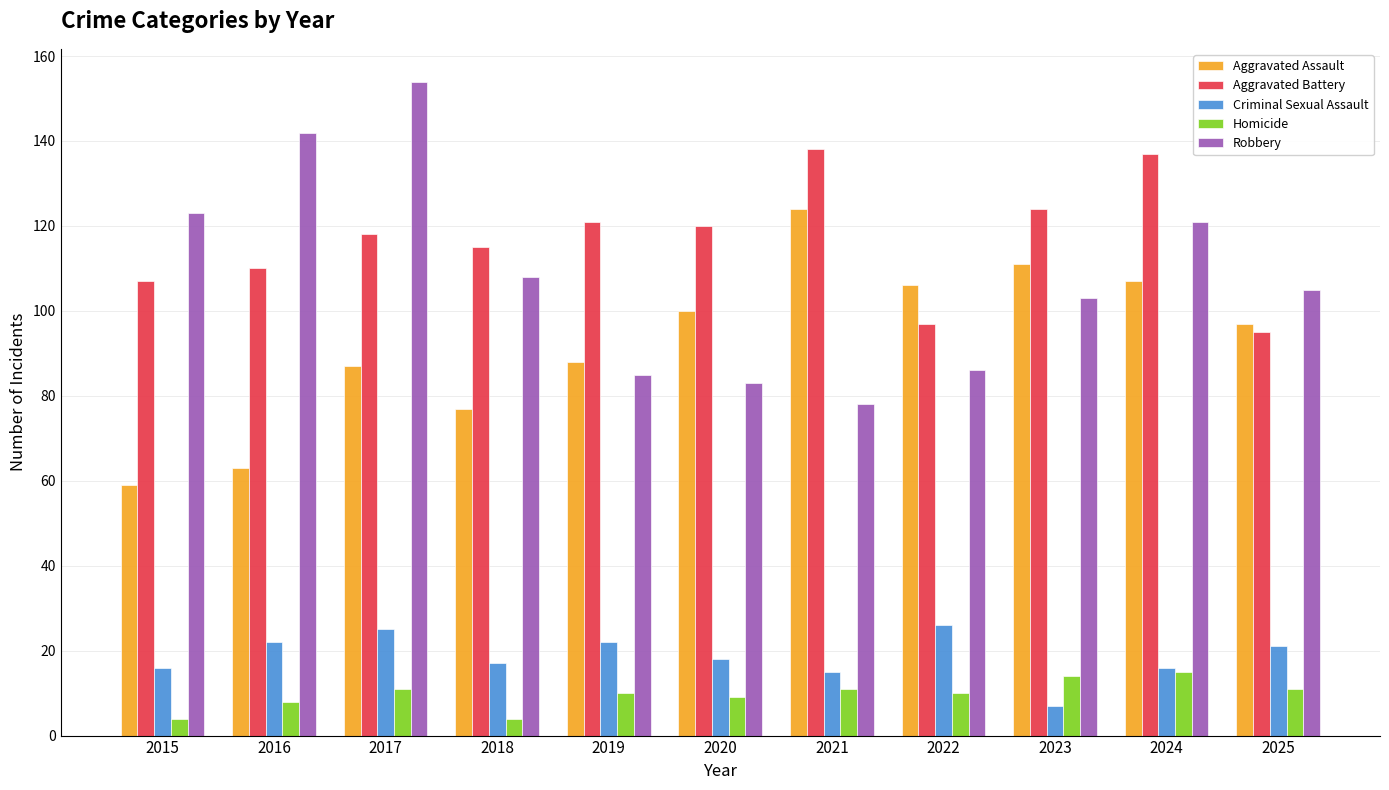

Reading left to right, extract all data points from this chart.

Aggravated Assault: 59	63	87	77	88	100	124	106	111	107	97
Aggravated Battery: 107	110	118	115	121	120	138	97	124	137	95
Criminal Sexual Assault: 16	22	25	17	22	18	15	26	7	16	21
Homicide: 4	8	11	4	10	9	11	10	14	15	11
Robbery: 123	142	154	108	85	83	78	86	103	121	105